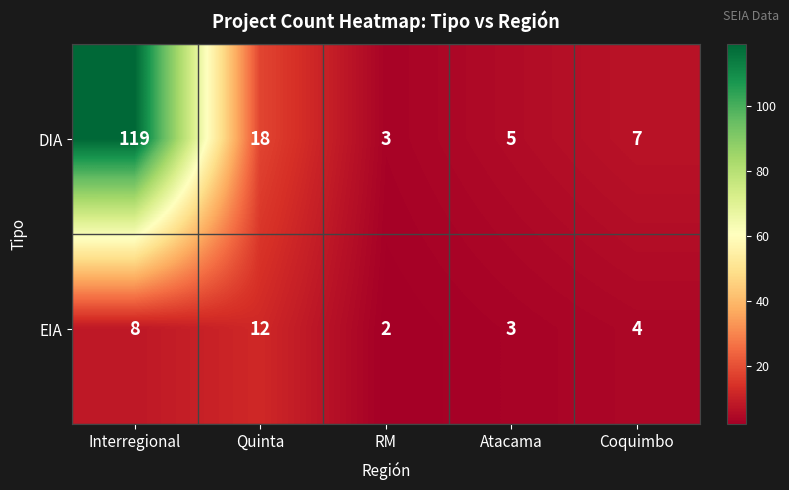

Which series changed the most between Atacama and Coquimbo?

DIA